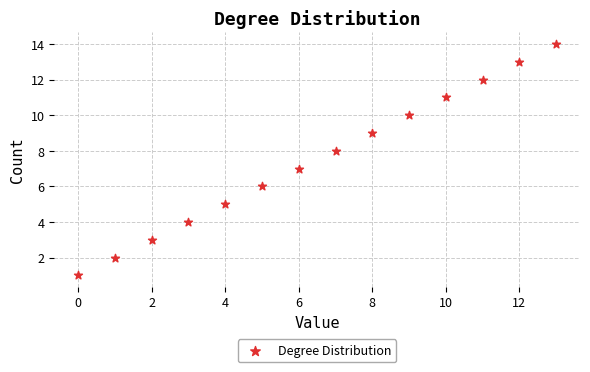

What is the range of Y values (max minus min)?

13